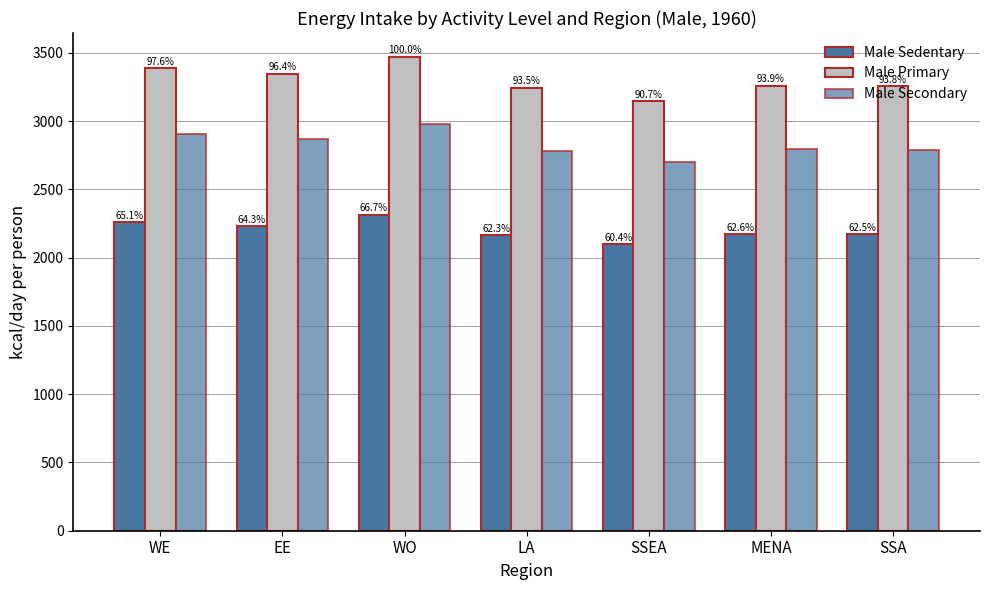

How many bars are there in total?

21